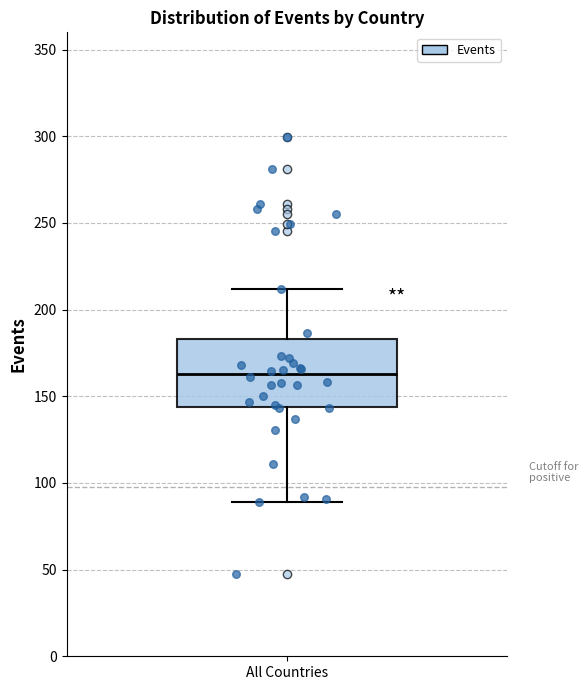

Where does the upper whisker of the box for All Countries end on the y-axis? The values are not printed on the chart, so give them approximately, as read against the axis.

210